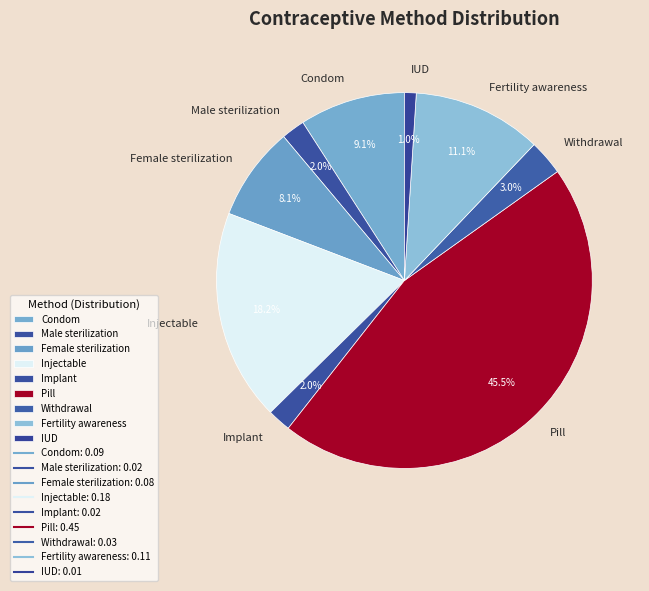

Between Injectable and Withdrawal, which is larger?

Injectable